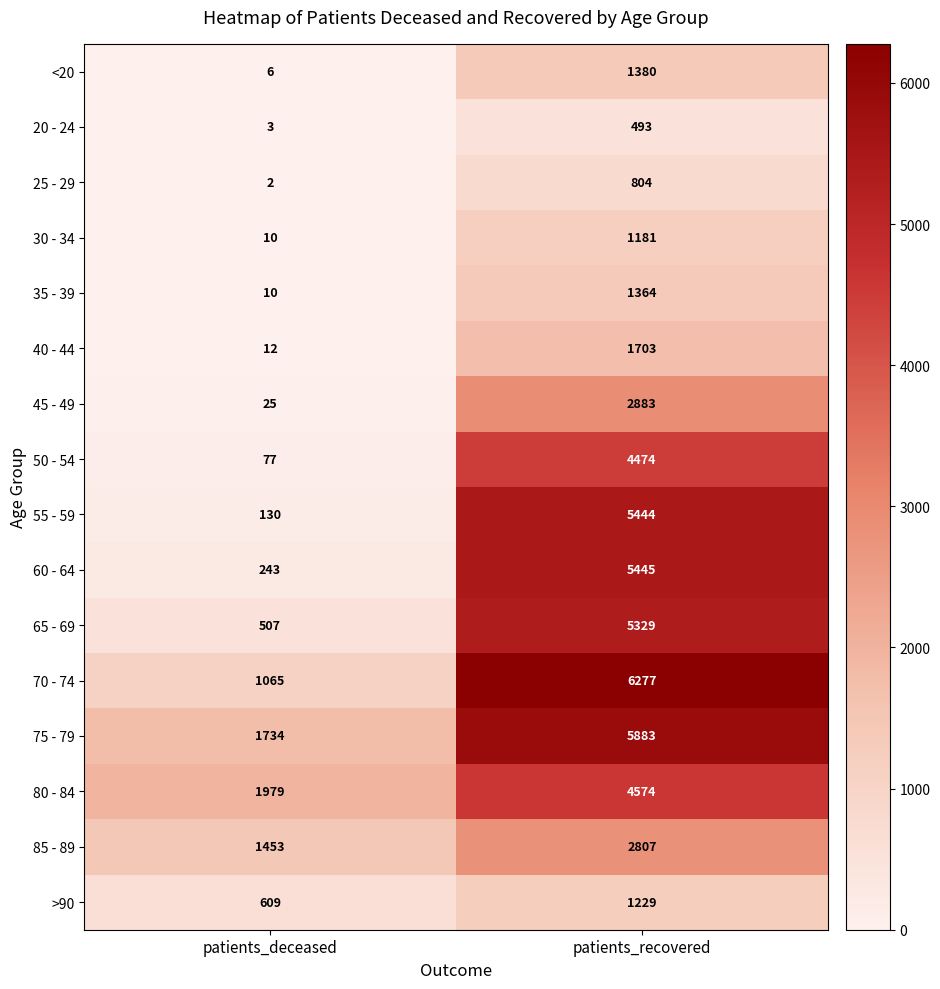

At which category is the sum across all series the highest?

patients_recovered